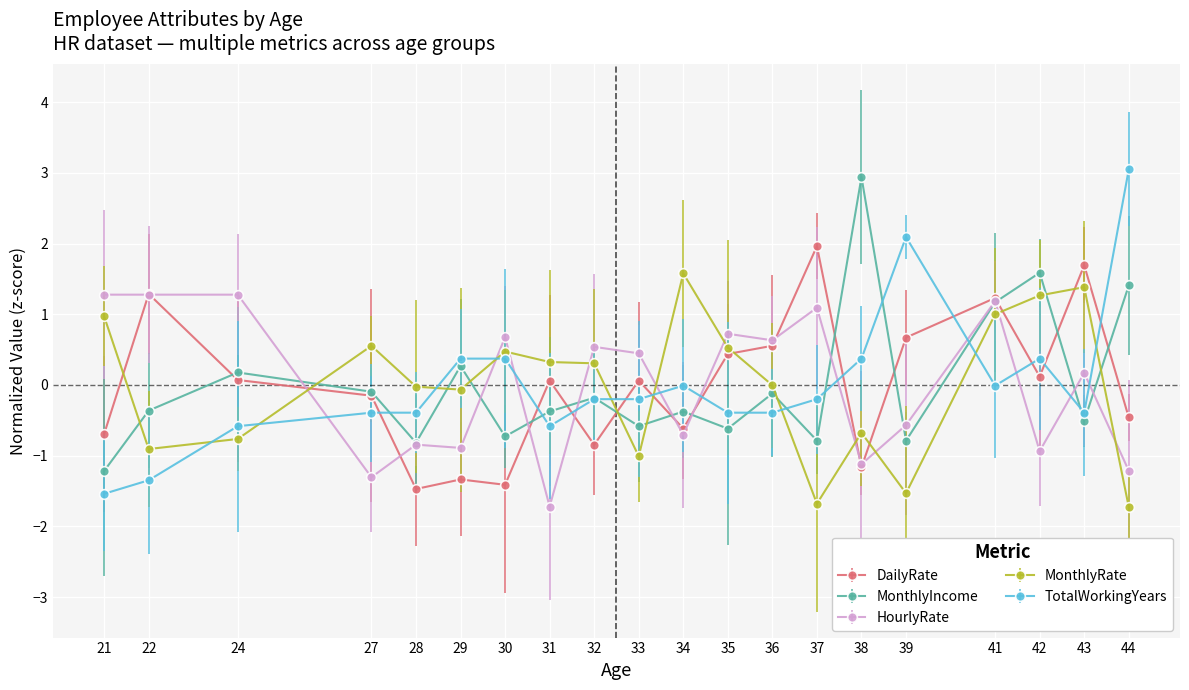

How many distinct data groups are displayed?

5